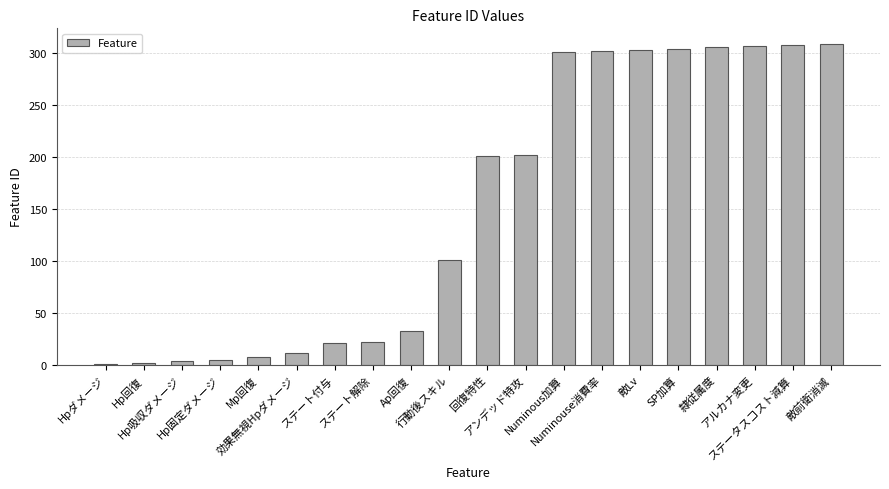

What is the maximum value shown in the chart?

308